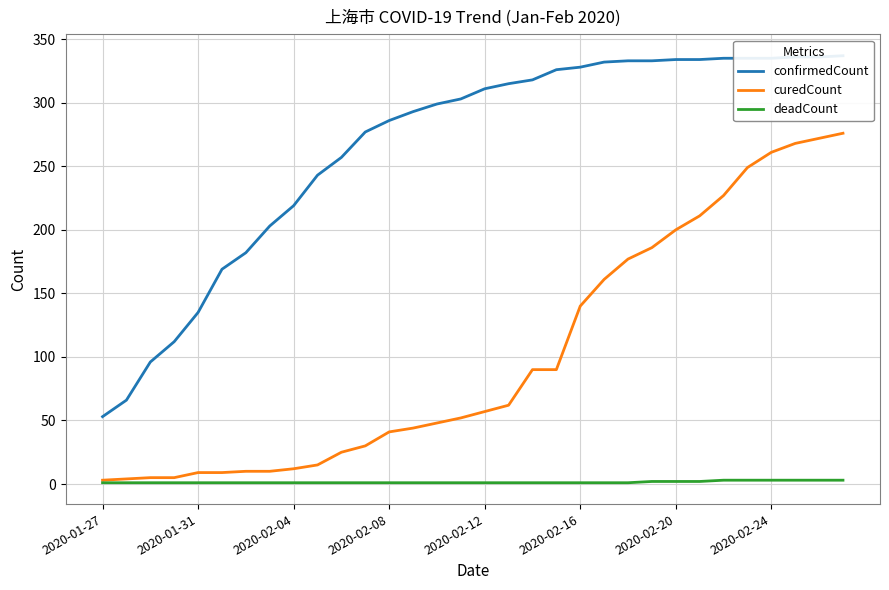

Reading right to left, what are all the values shown in this chart?

confirmedCount: 337	336	336	335	335	335	334	334	333	333	332	328	326	318	315	311	303	299	293	286	277	257	243	219	203	182	169	135	112	96	66	53
curedCount: 276	272	268	261	249	227	211	200	186	177	161	140	90	90	62	57	52	48	44	41	30	25	15	12	10	10	9	9	5	5	4	3
deadCount: 3	3	3	3	3	3	2	2	2	1	1	1	1	1	1	1	1	1	1	1	1	1	1	1	1	1	1	1	1	1	1	1